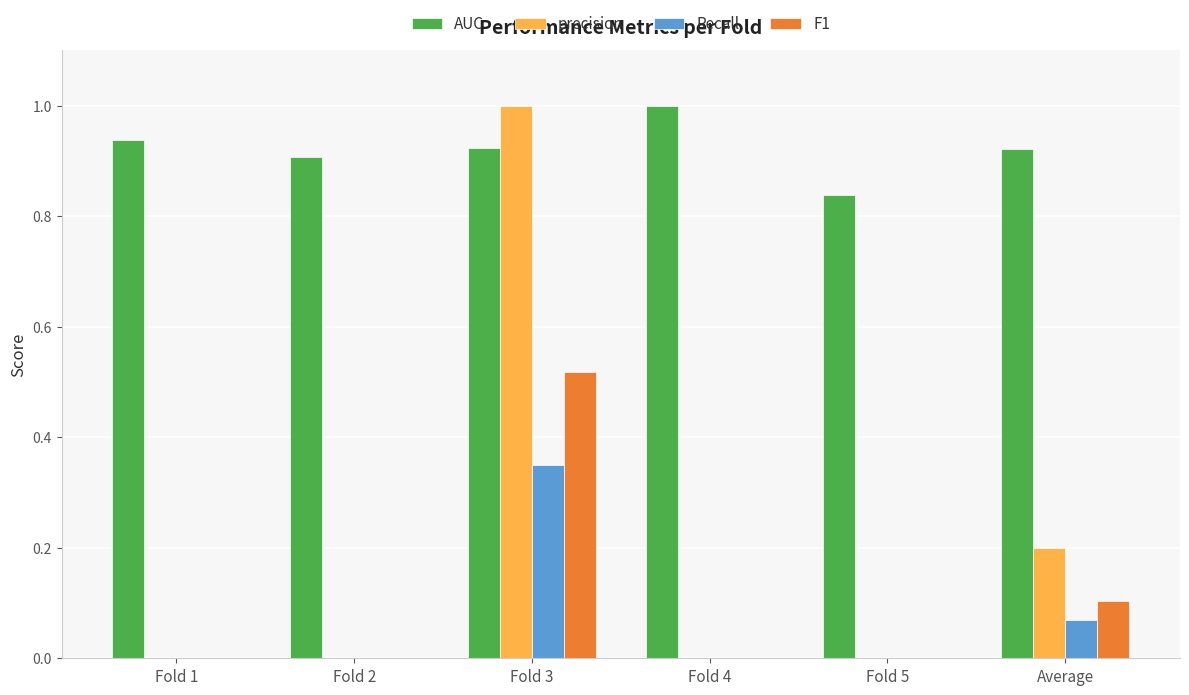

Count the number of data series in this chart.

4